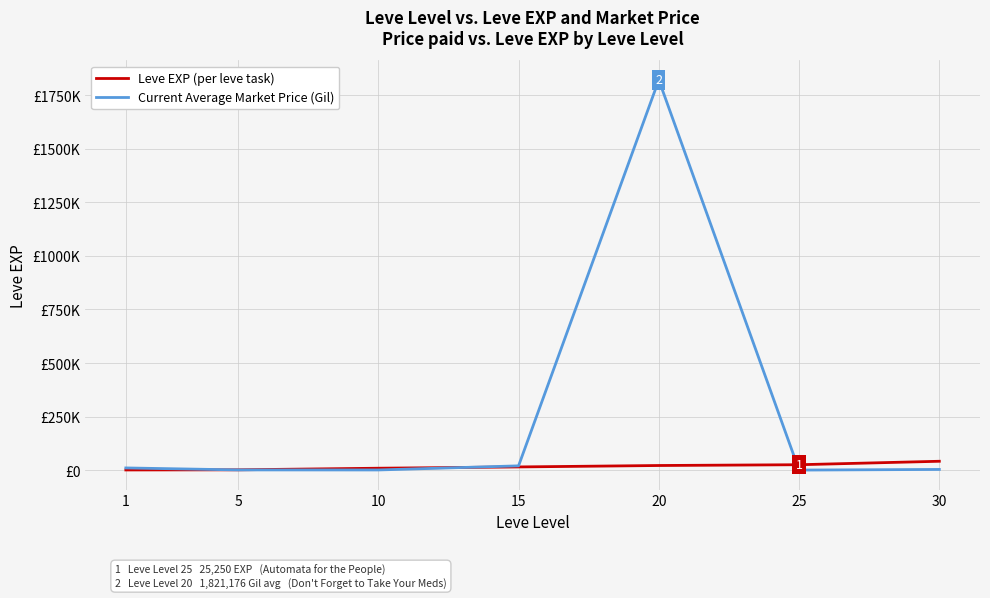

Is this an area chart (filled region under the line)?

No